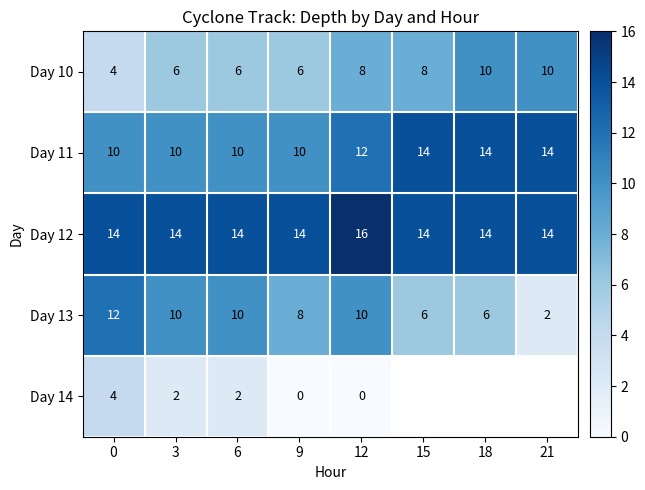

Read the Day 12 value at 0.

14